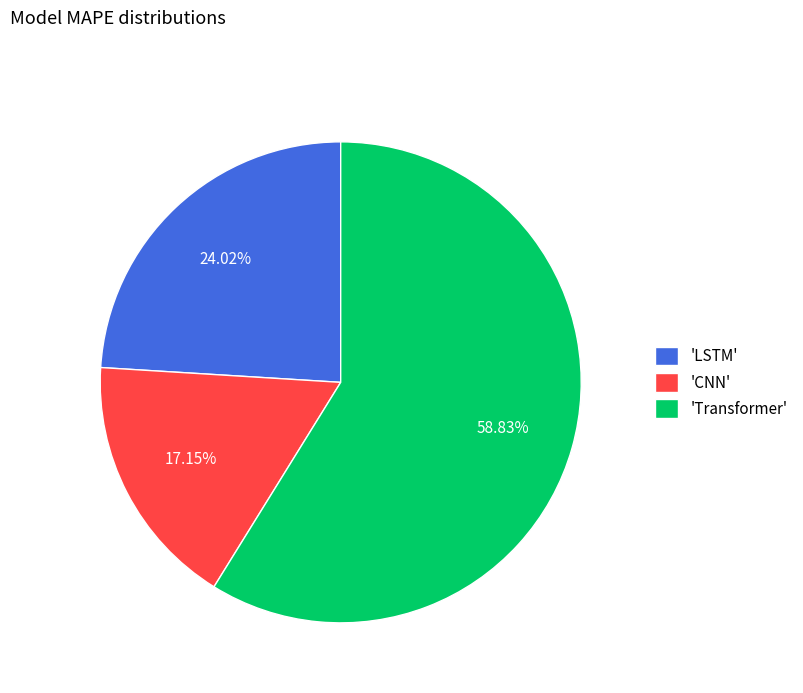

Approximately how many times larger is the value at 'Transformer' compared to 'LSTM'?

2.4